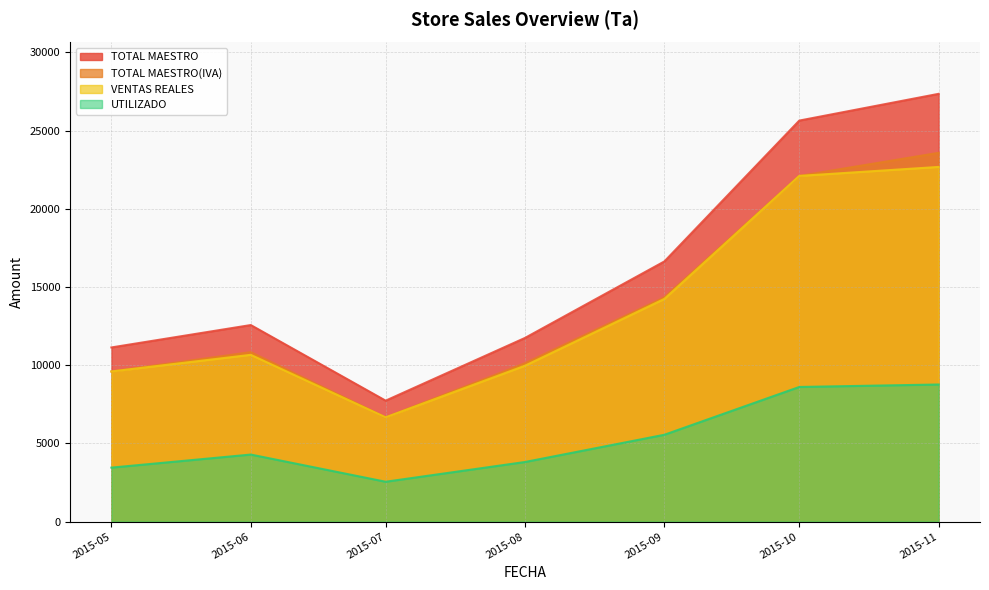

What is the difference between the maximum and second lowest values in the TOTAL MAESTRO series?

16215.0